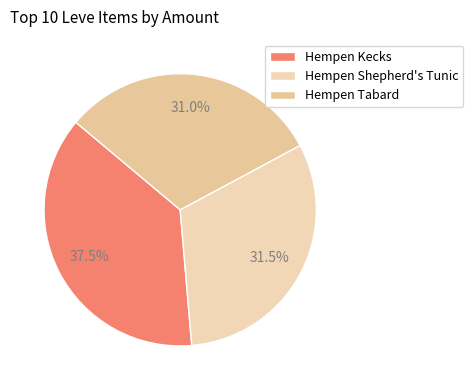

How many slices are in this pie chart?

3